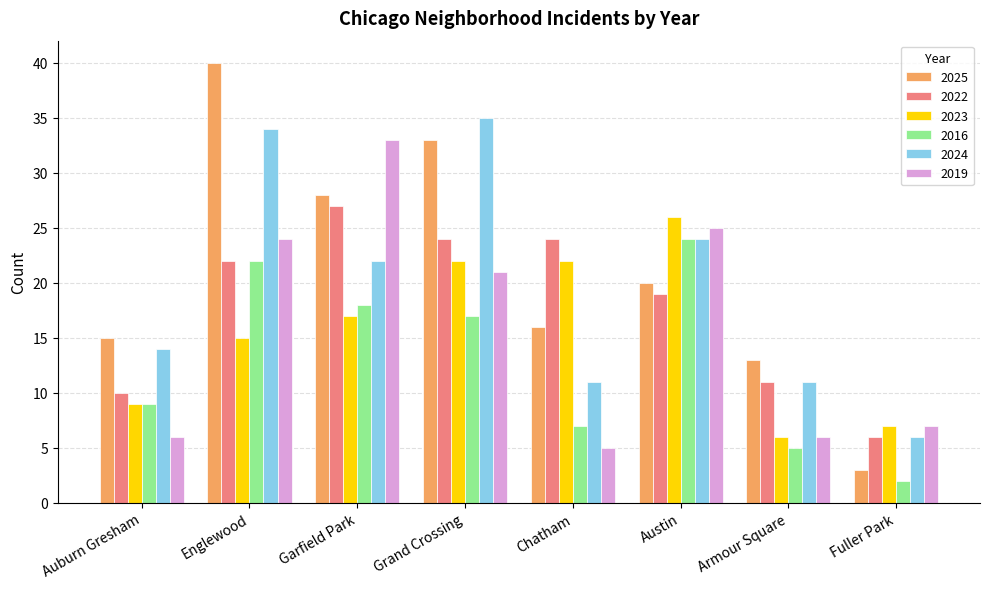

What is the greatest value displayed?

40